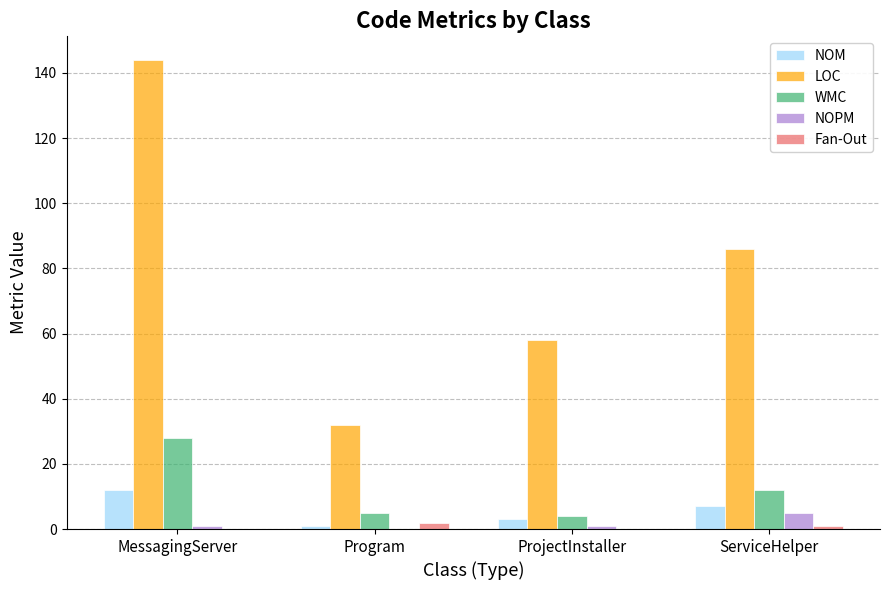

What is the sum of all Fan-Out values?

3